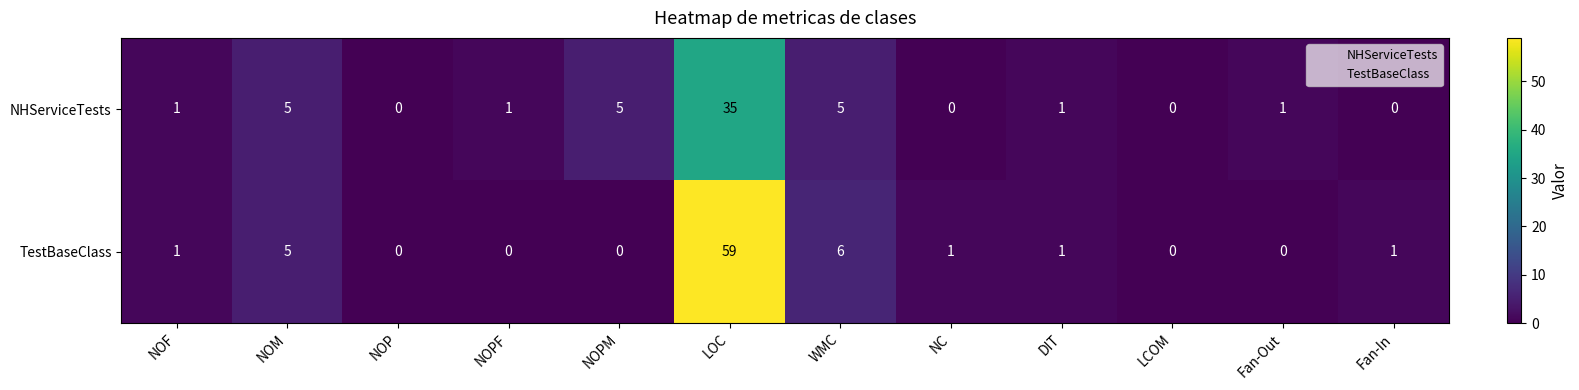

The NHServiceTests series shows 0 at NC. True or false?

True